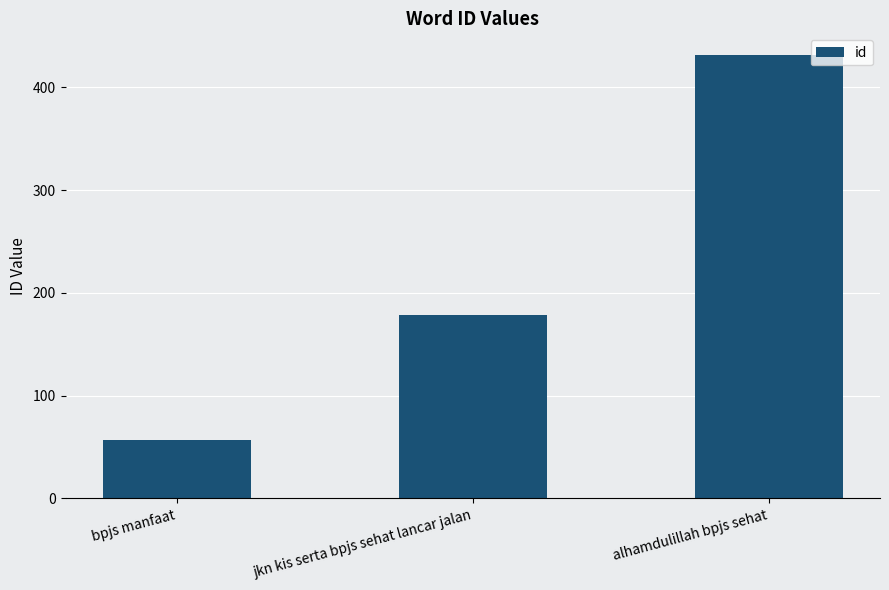

At which label is the value closest to 244?

jkn kis serta bpjs sehat lancar jalan